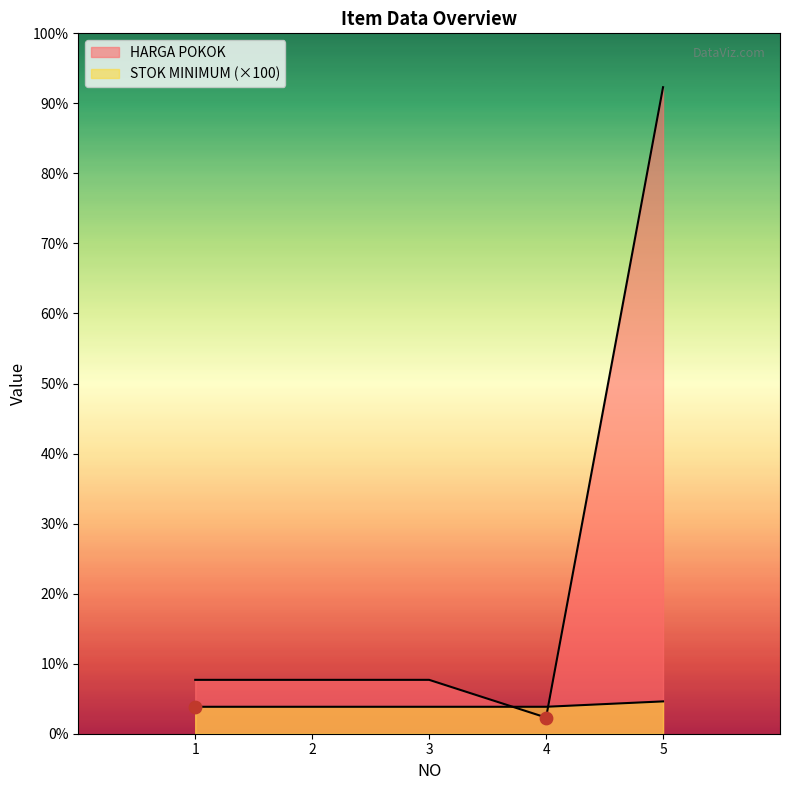

Is the value of STOK MINIMUM at 1 greater than the value of HARGA POKOK at 4?

Yes